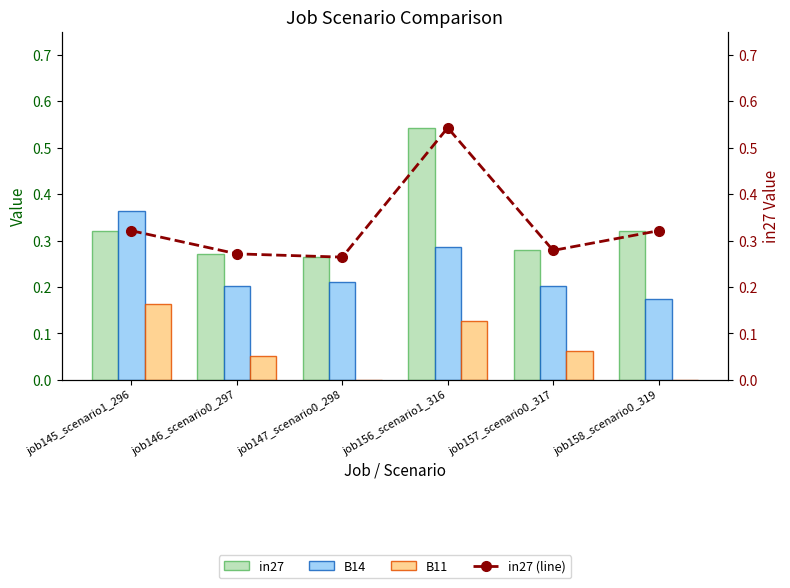

List the series in order of their peak value, highest first.

in27, in27 (line), B14, B11